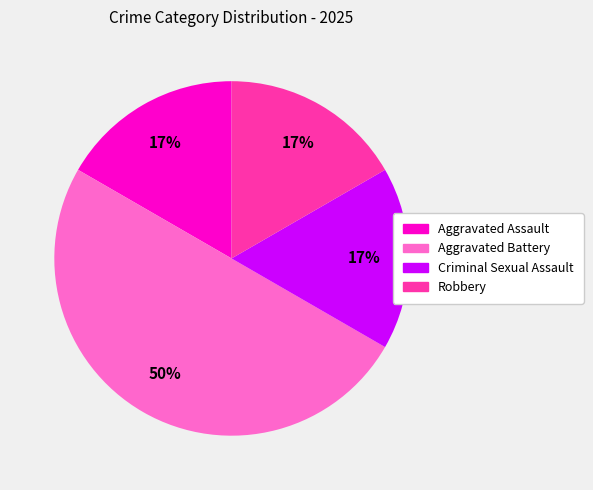

How many slices are in this pie chart?

4